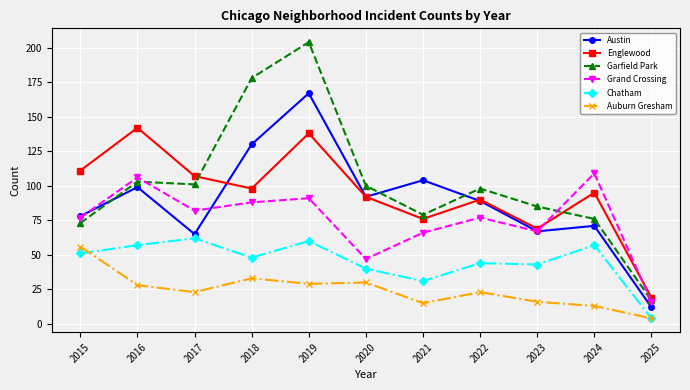

Where is Garfield Park nearest to the value 110?

2016